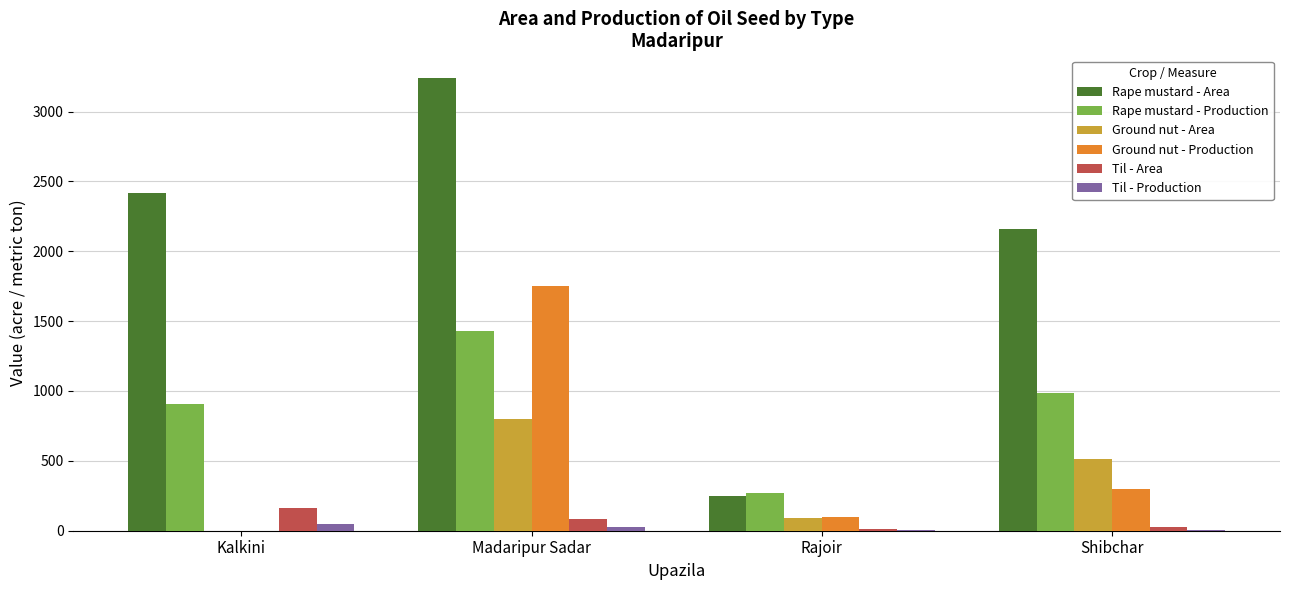

What is the sum of all Ground nut - Production values?

2142